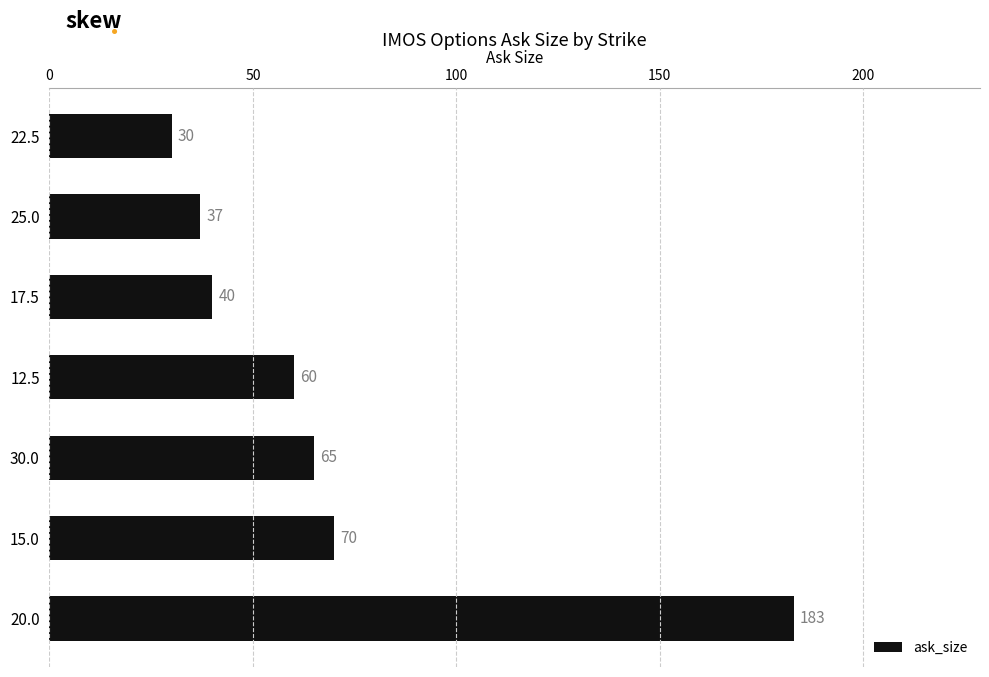

Which has a higher value, 15.0 or 17.5?

15.0